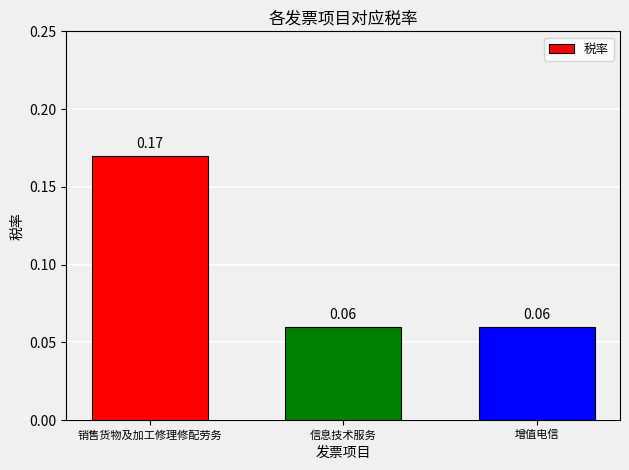

What is the sum of all values?

0.3